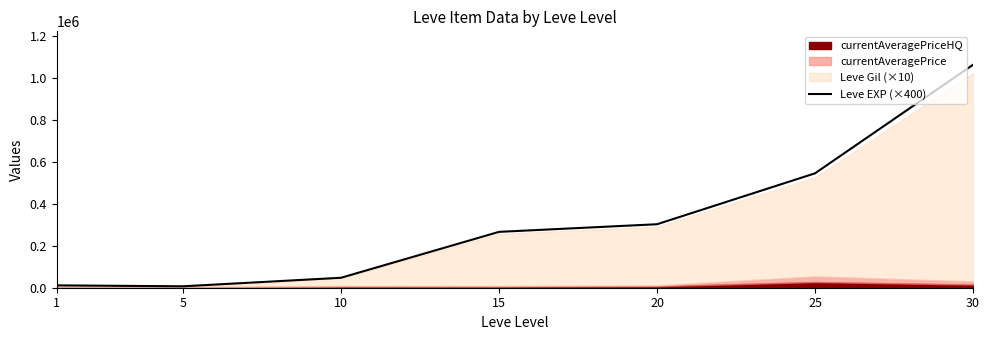

Reading left to right, what are all the values shown in this chart?

1=11207	5=6809	10=47403	15=266023	20=302350	25=544800	30=1061800